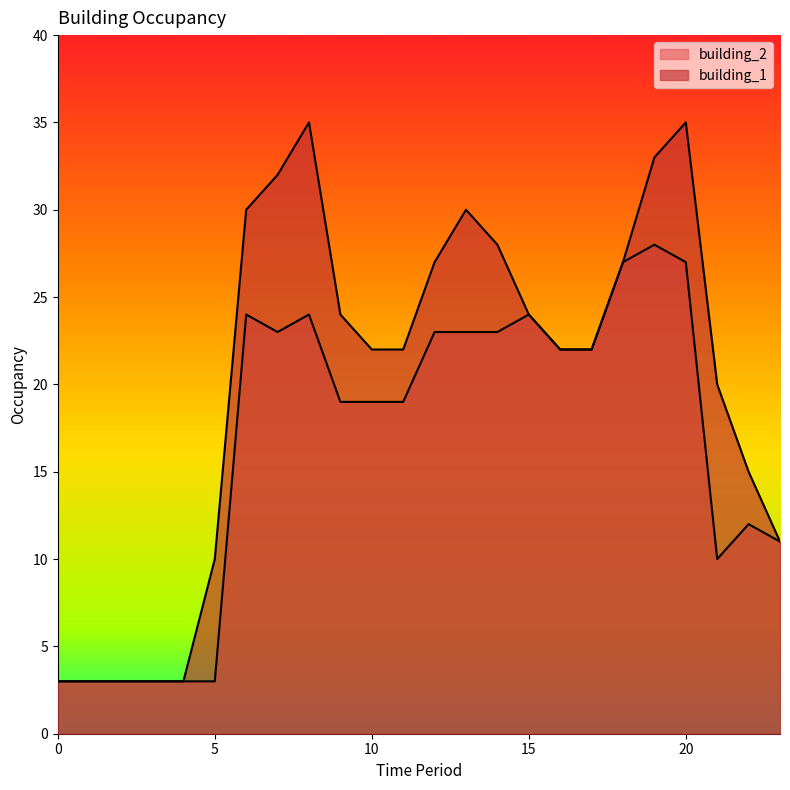

How many data points in building_1 are less than 22?

12